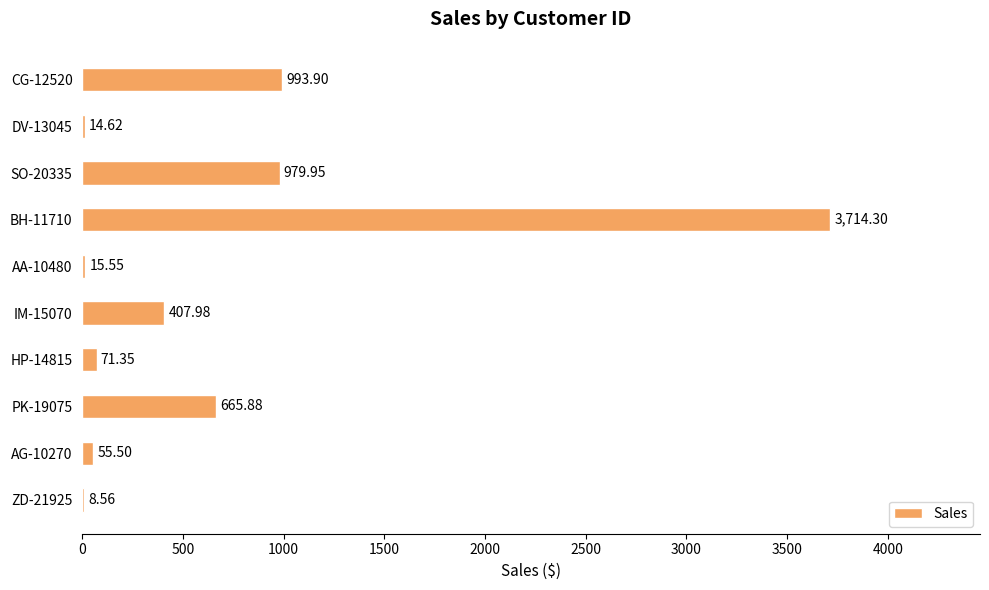

Between DV-13045 and AG-10270, which is larger?

AG-10270